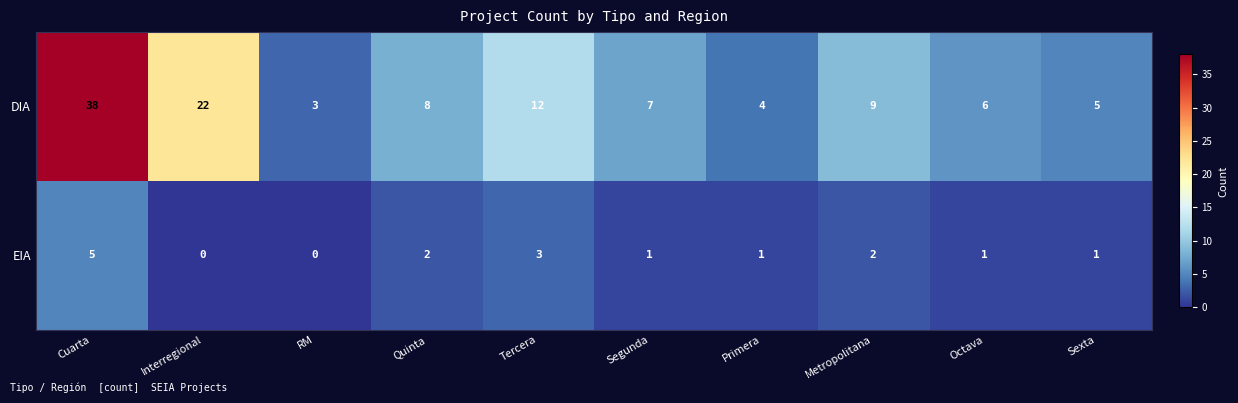

Between Quinta and Metropolitana, which series saw the biggest shift?

DIA